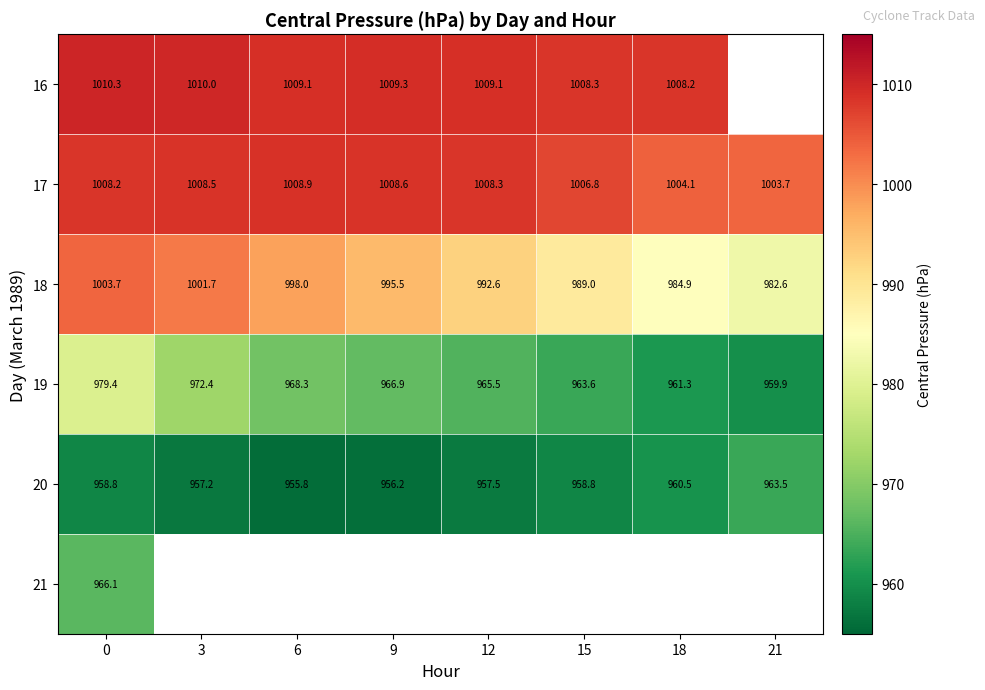

How many values in the 20 series are below 958?

4